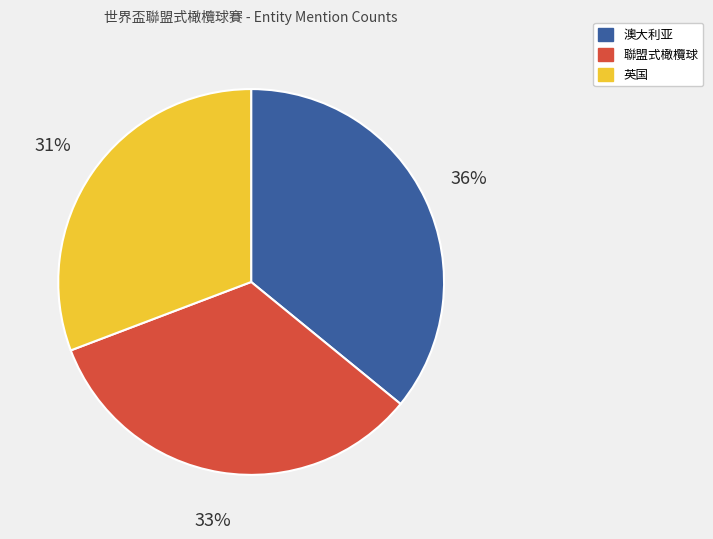

Count the number of slices in the pie.

3